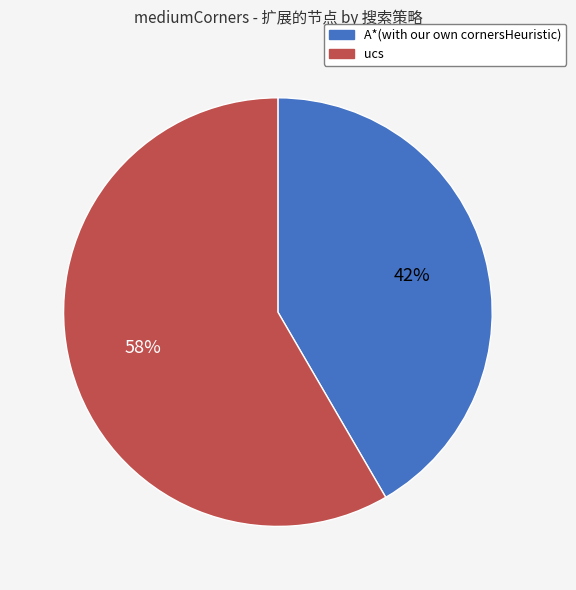

To the nearest percent, what is the combined percentage of ucs and A*(with our own cornersHeuristic)?

100%